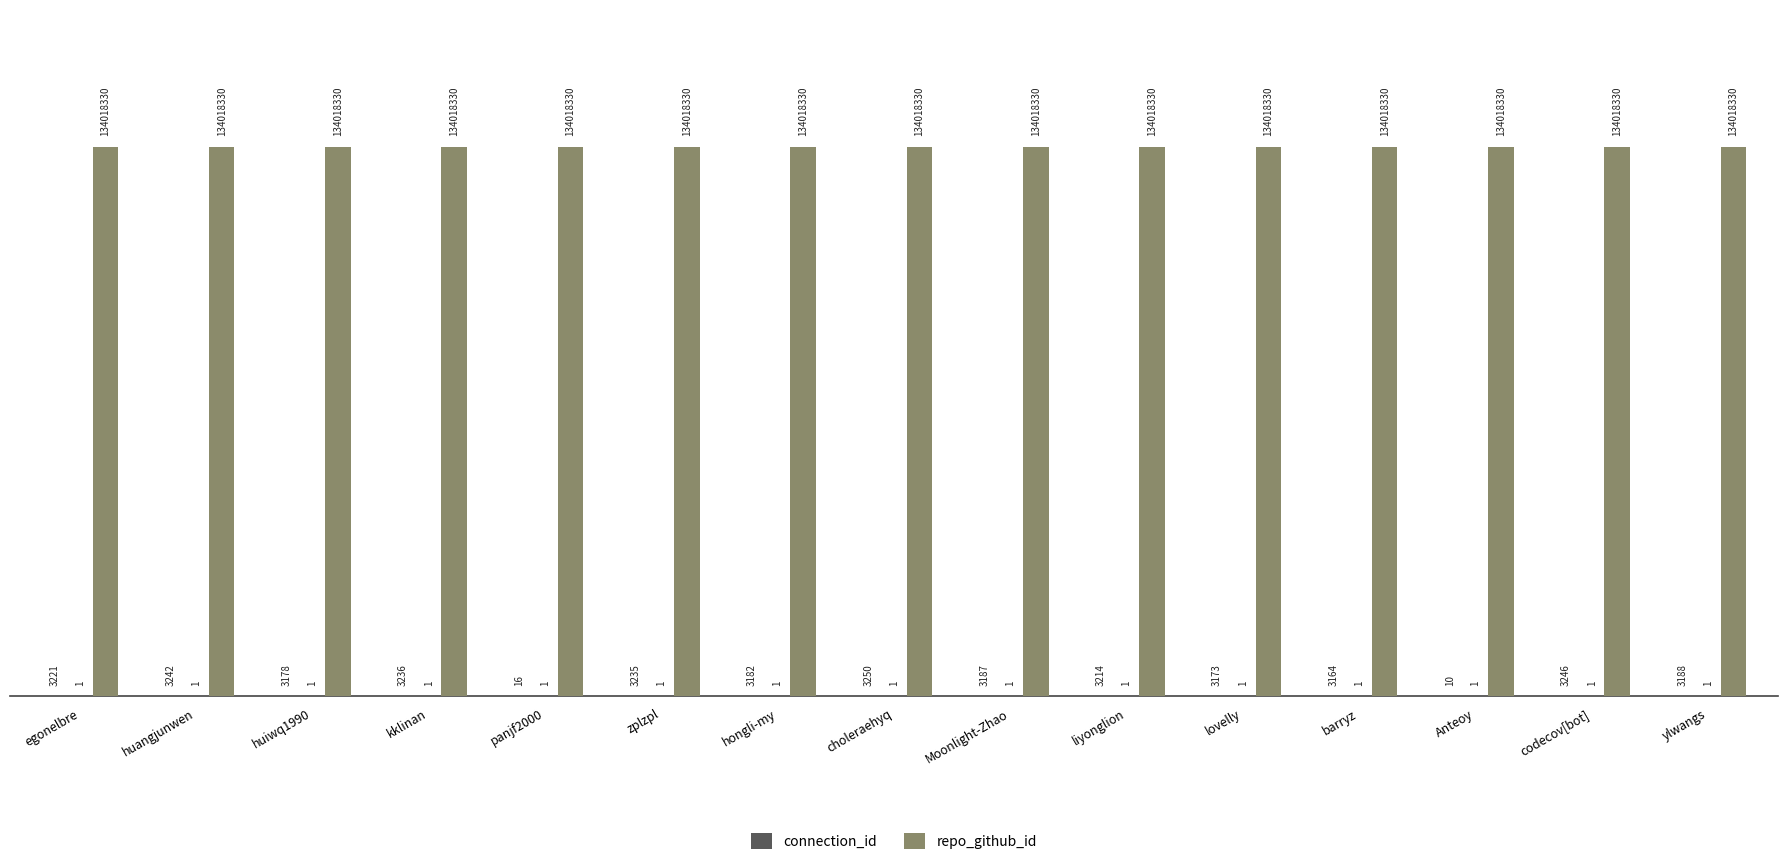

The repo_github_id series shows 134018330 at ylwangs. True or false?

True